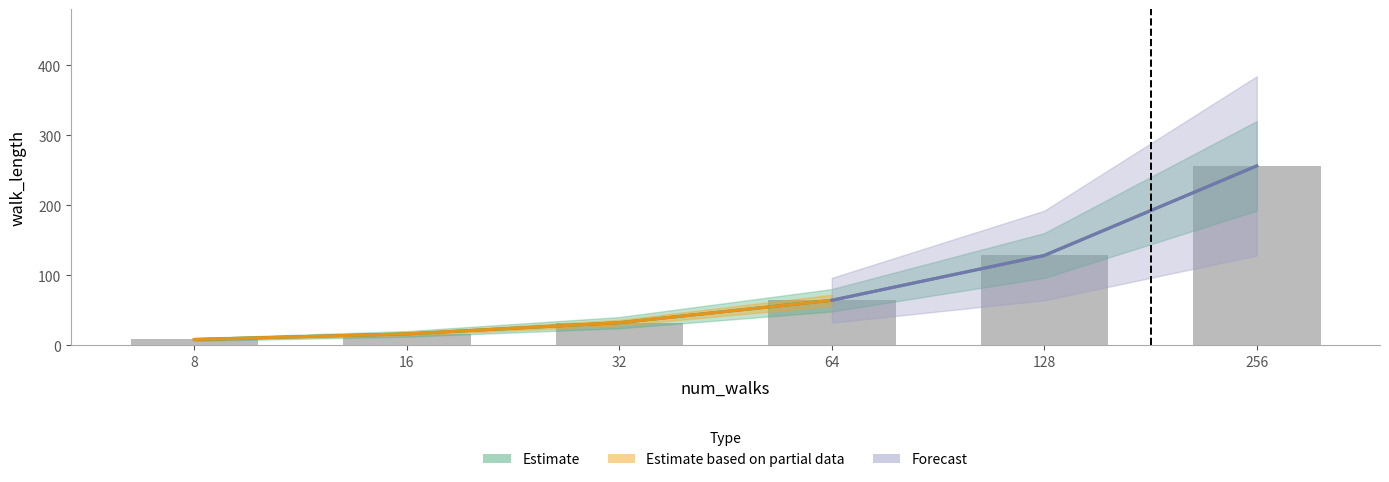

Between 256 and 16, which is larger?

256